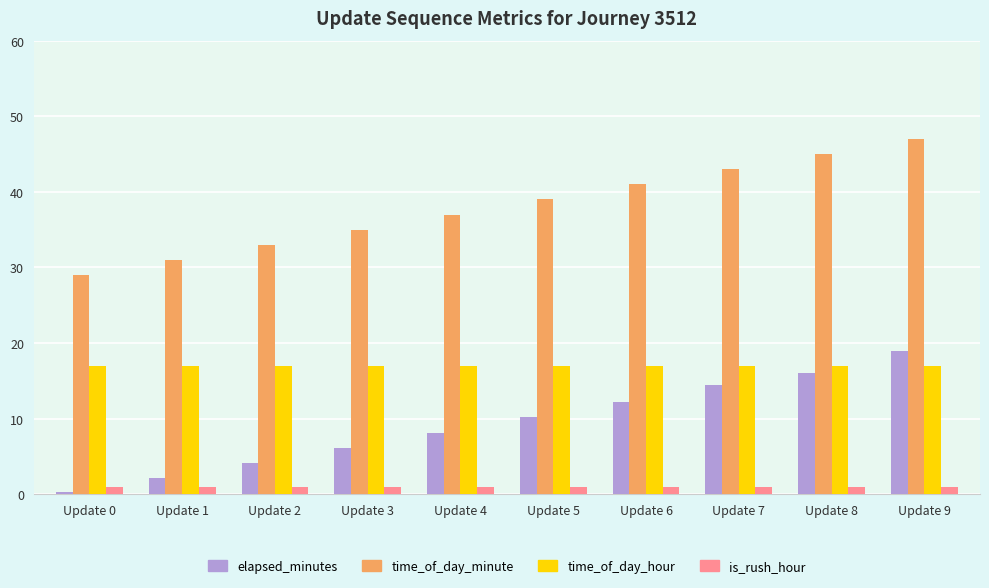

What is the difference between the highest and lowest values at Update 9?

46.0